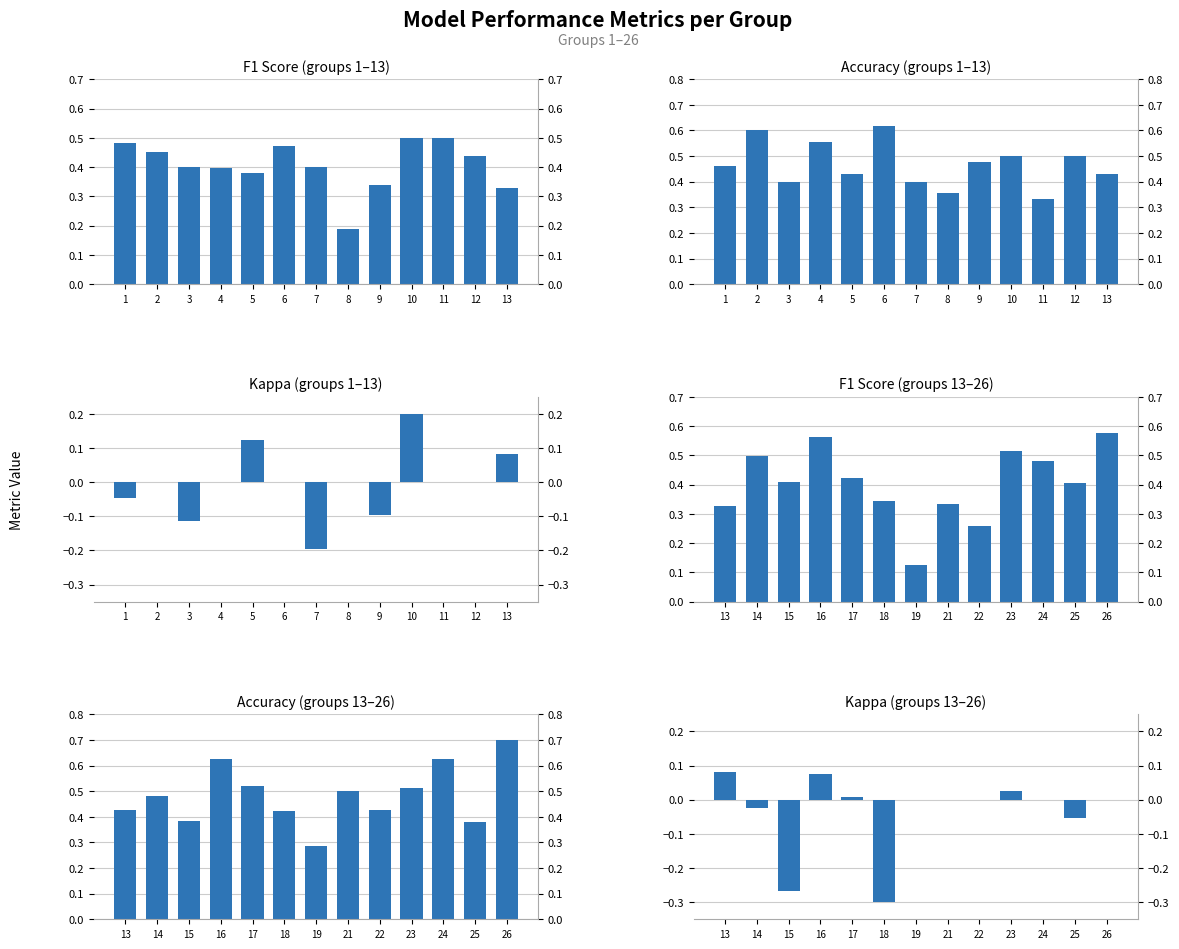

List the series in order of their peak value, highest first.

Accuracy (groups 13–26), Accuracy (groups 1–13), F1 Score (groups 13–26), F1 Score (groups 1–13), Kappa (groups 1–13), Kappa (groups 13–26)